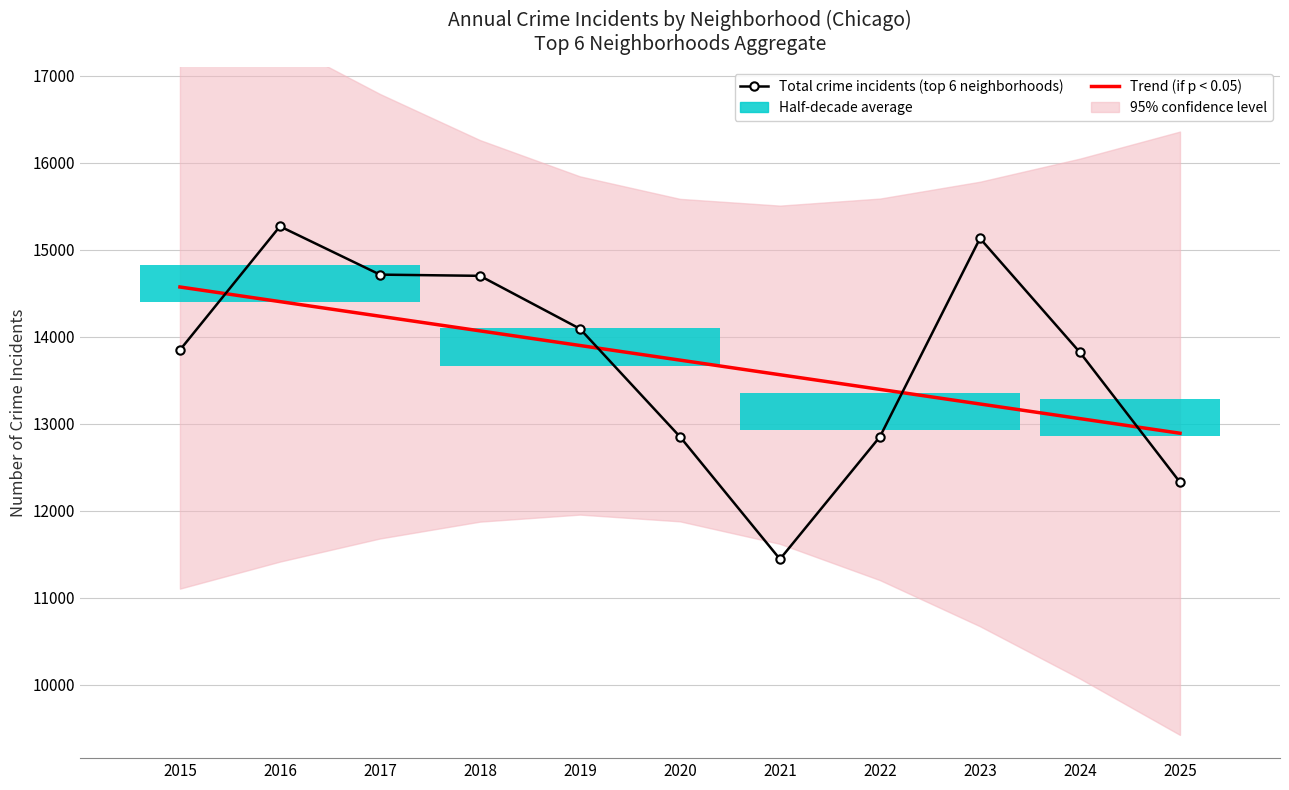

Reading left to right, transcribe all the data shown in this chart.

Trend (if p < 0.05): 2015=14572.9	2016=14404.7	2017=14236.4	2018=14068.2	2019=13900.0	2020=13731.8	2021=13563.6	2022=13395.4	2023=13227.2	2024=13059.0	2025=12890.8
Total crime incidents (top 6 neighborhoods): 2015=13848.0	2016=15270.0	2017=14715.0	2018=14701.0	2019=14092.0	2020=12851.0	2021=11443.0	2022=12851.0	2023=15132.0	2024=13820.0	2025=12327.0